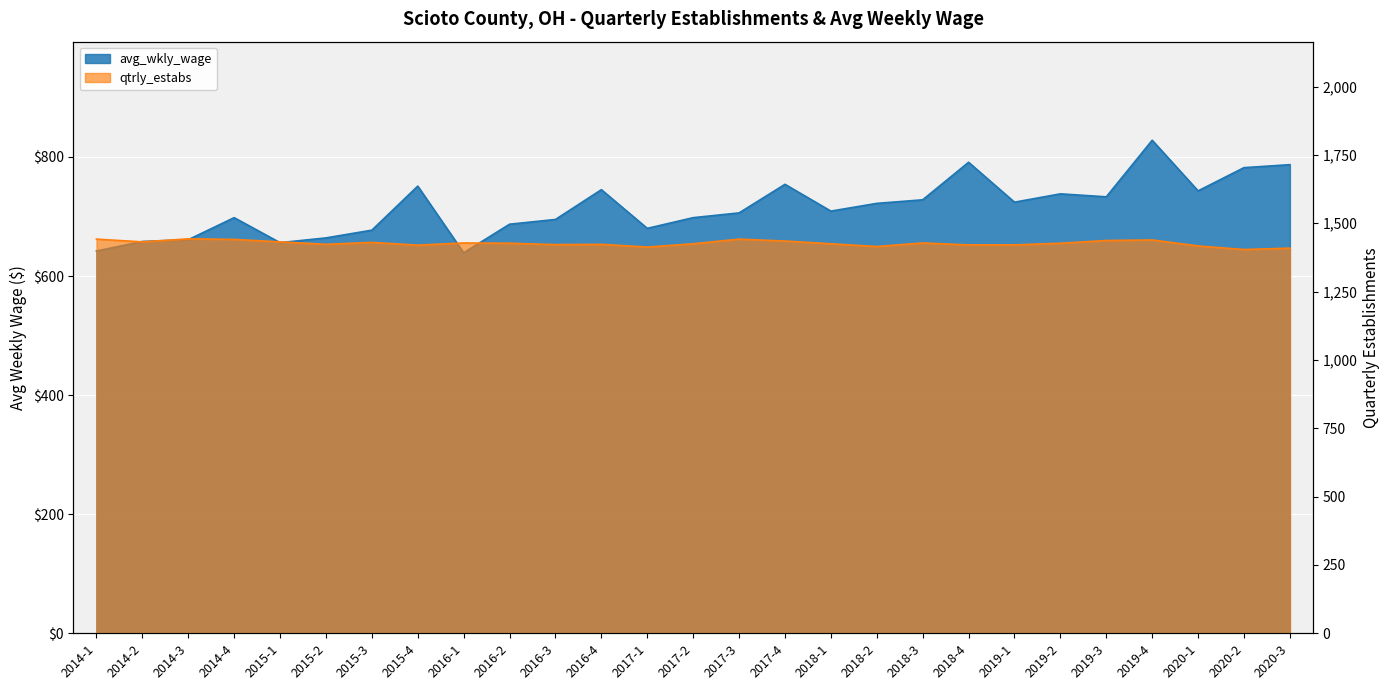

The avg_wkly_wage series shows 656 at 2015-1. True or false?

True